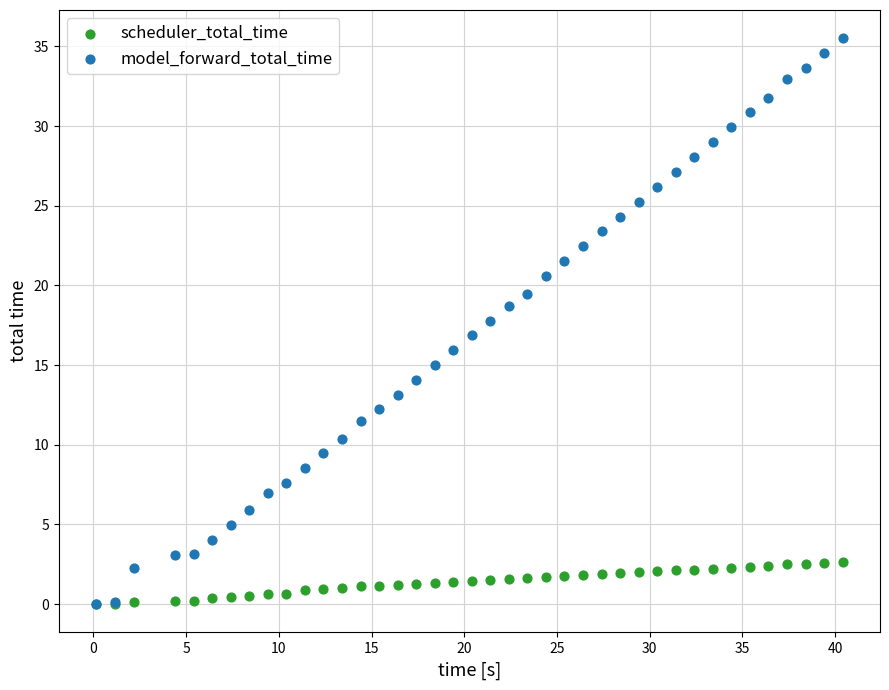

Which series contains the highest Y value?

model_forward_total_time